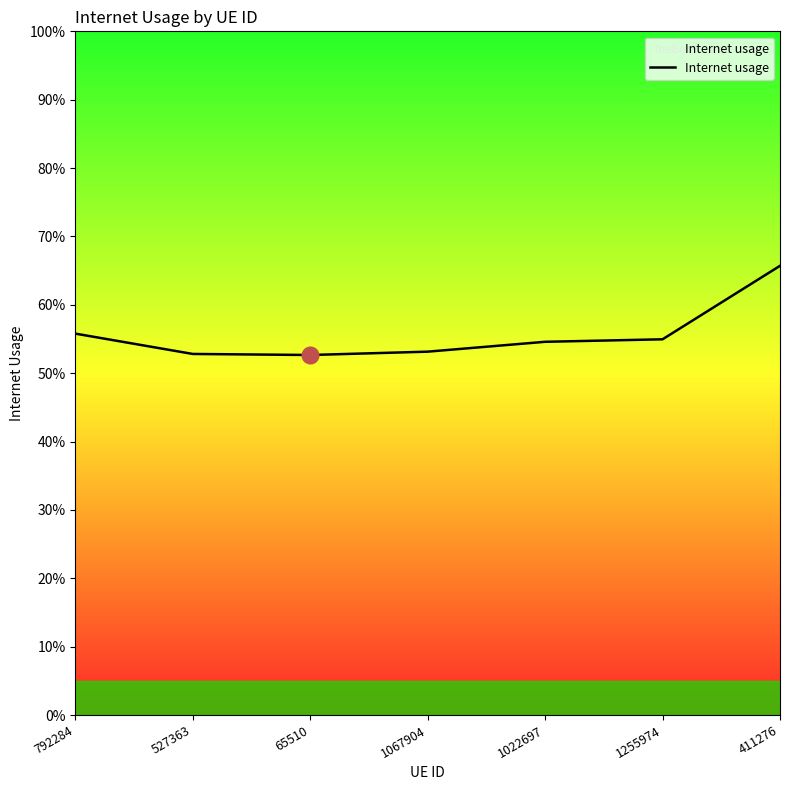

Which label corresponds to the smallest value in the chart?

65510